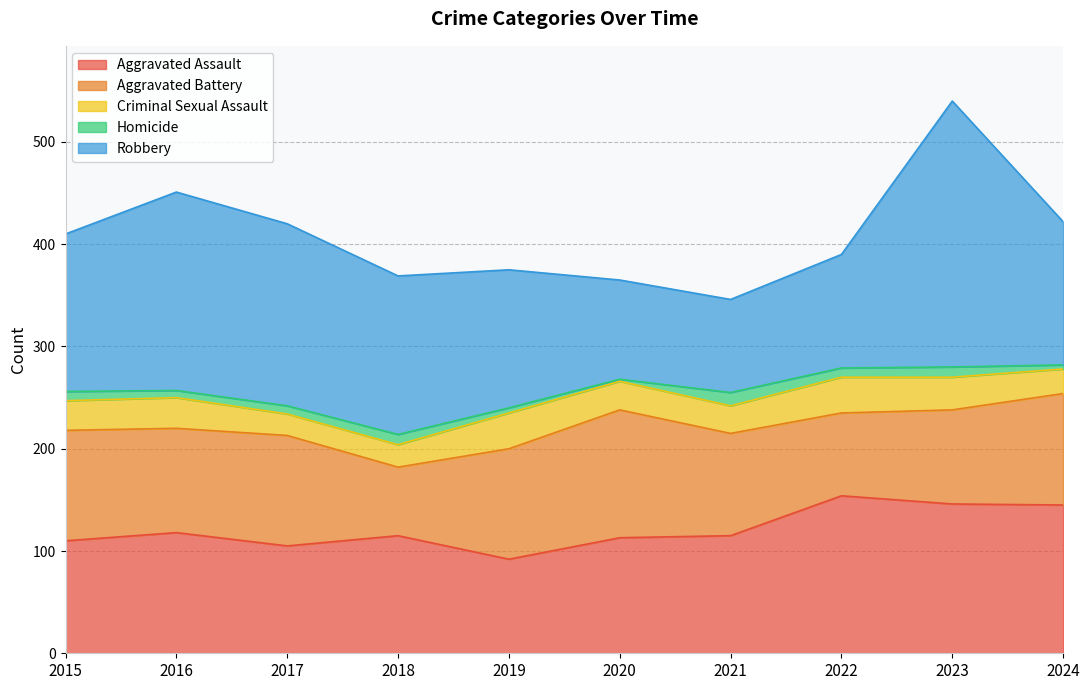

Where does the Homicide series first go above 9?

2018